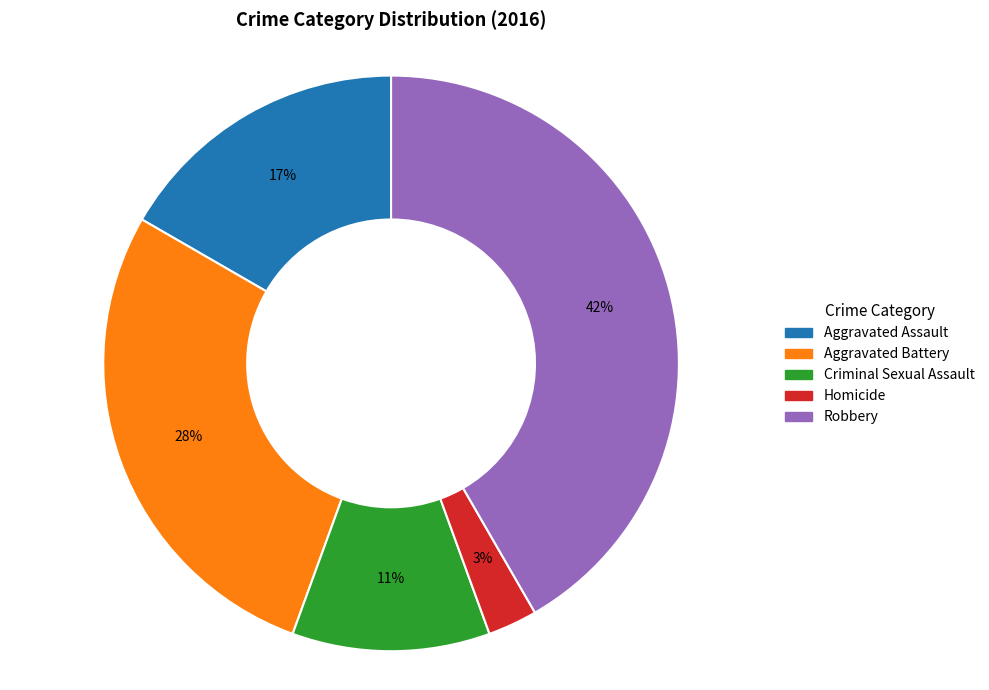

Which slice is the largest?

Robbery